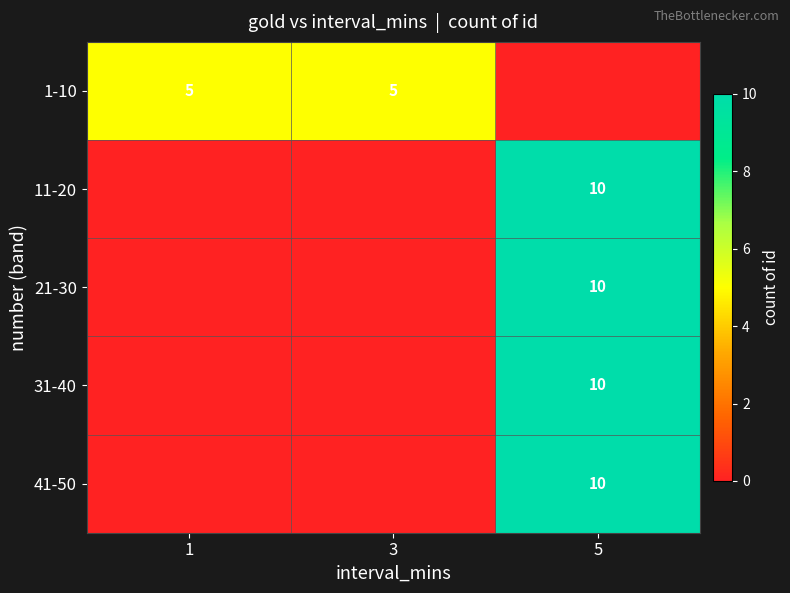

The value of 1-10 at 1 is 2. True or false?

False